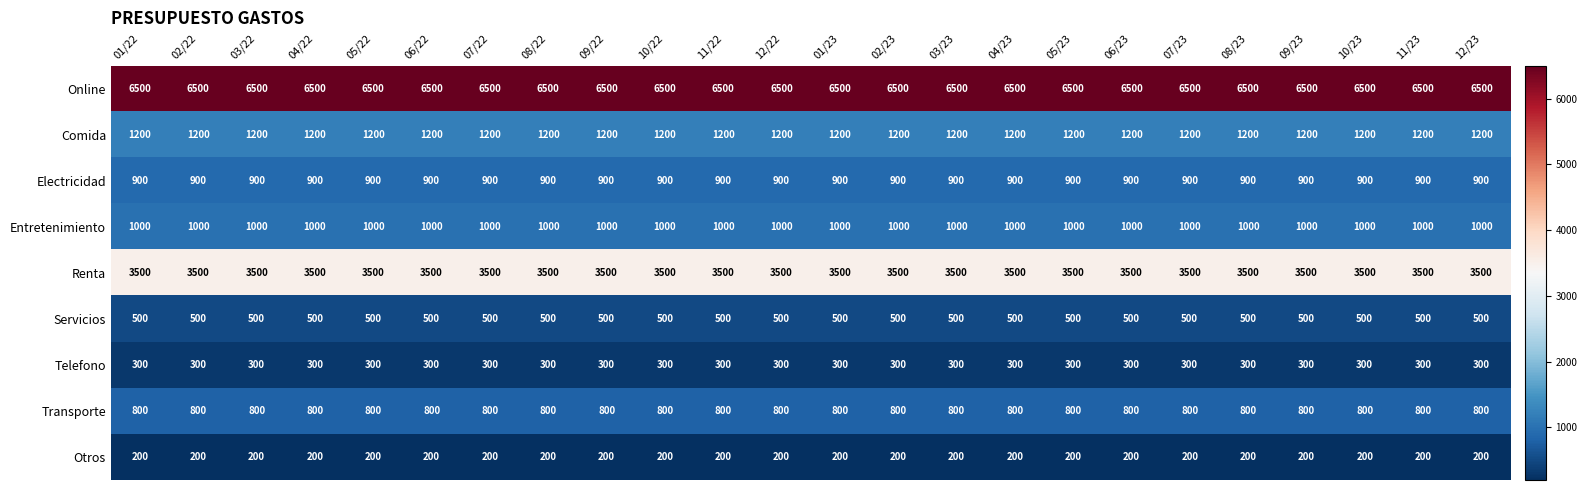

At how many categories does at least one series exceed 3871?

24